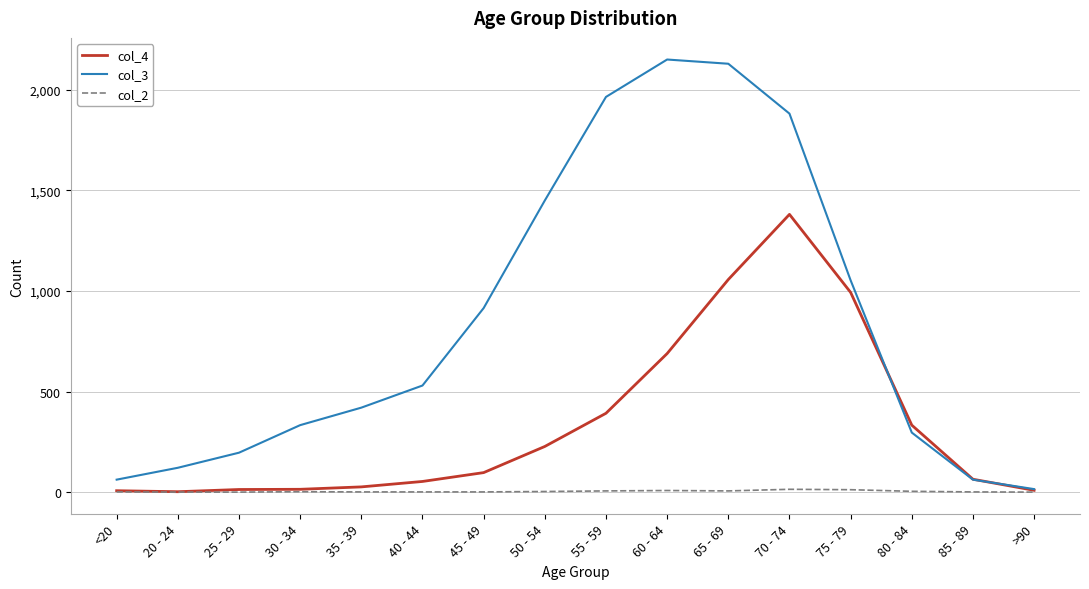

What position from the left is 80 - 84?

14